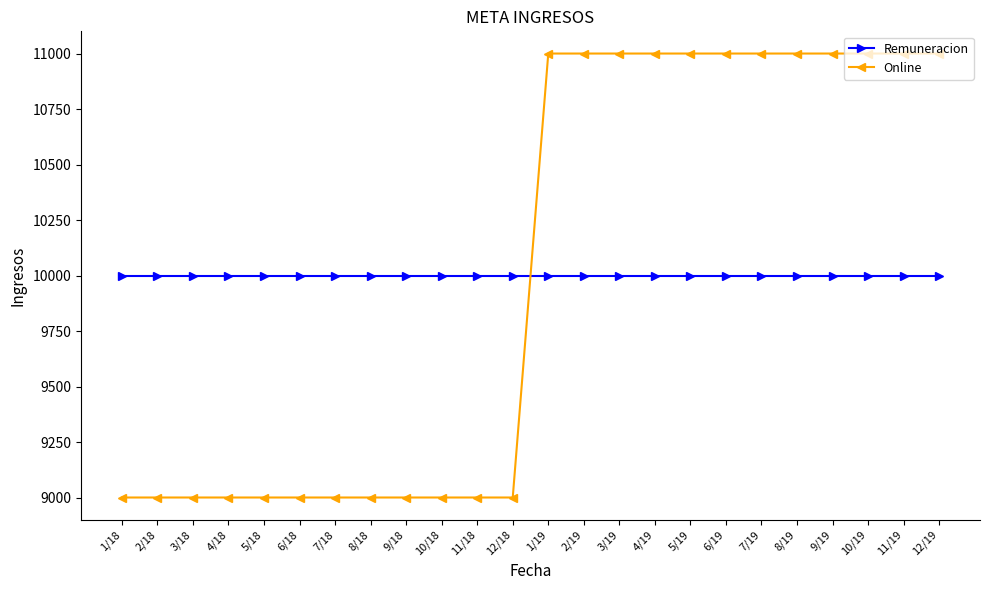

How many times do Remuneracion and Online cross each other?

1